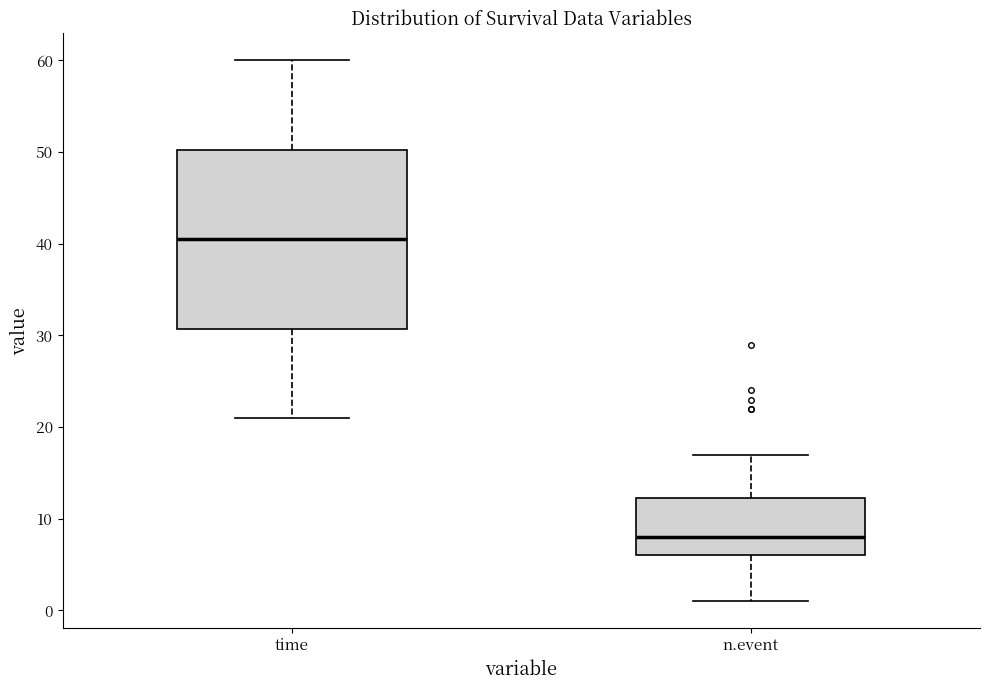

Reading left to right, transcribe this box plot: for each box, give where its median line is, the range the box spans, and where its two whiskers end, as read against the y-axis. The values are not printed on the chart, so give them approximately, as read against the axis.

time: median 41, box 31 to 50, whiskers 21 to 60
n.event: median 8, box 6 to 12, whiskers 1 to 17